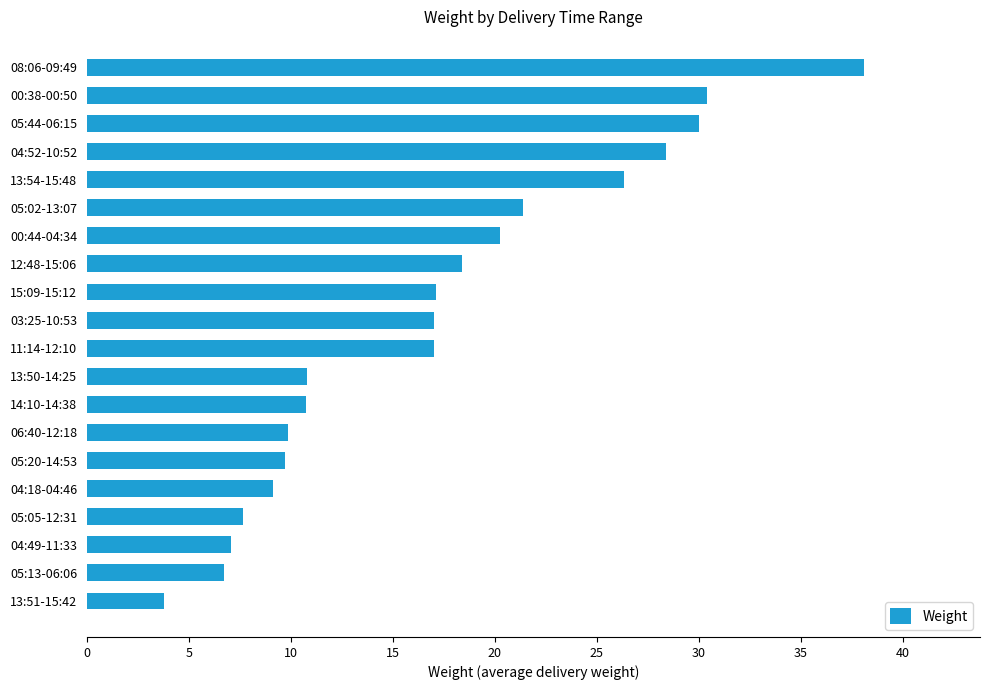

What is the ratio of the value at 00:38-00:50 to the value at 05:05-12:31?

4.0